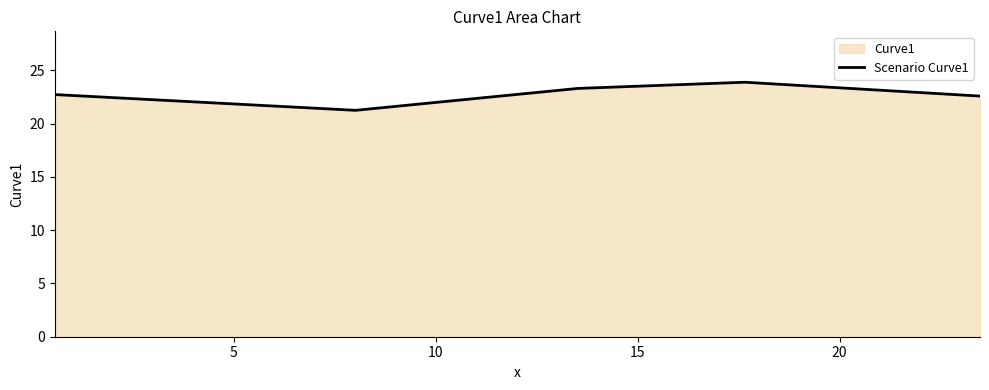

How many data points are above 22?

4